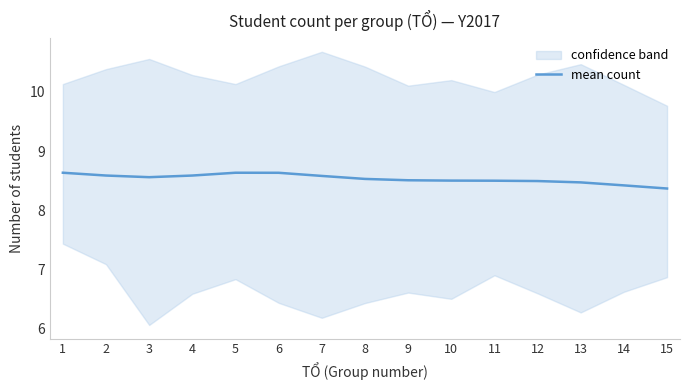

Rank the categories by value from highest to lowest.

1, 5, 6, 2, 4, 7, 3, 8, 9, 10, 11, 12, 13, 14, 15